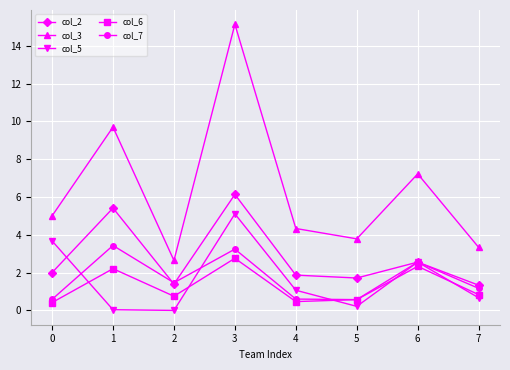

True or false: col_3 and col_7 intersect in this chart.

False